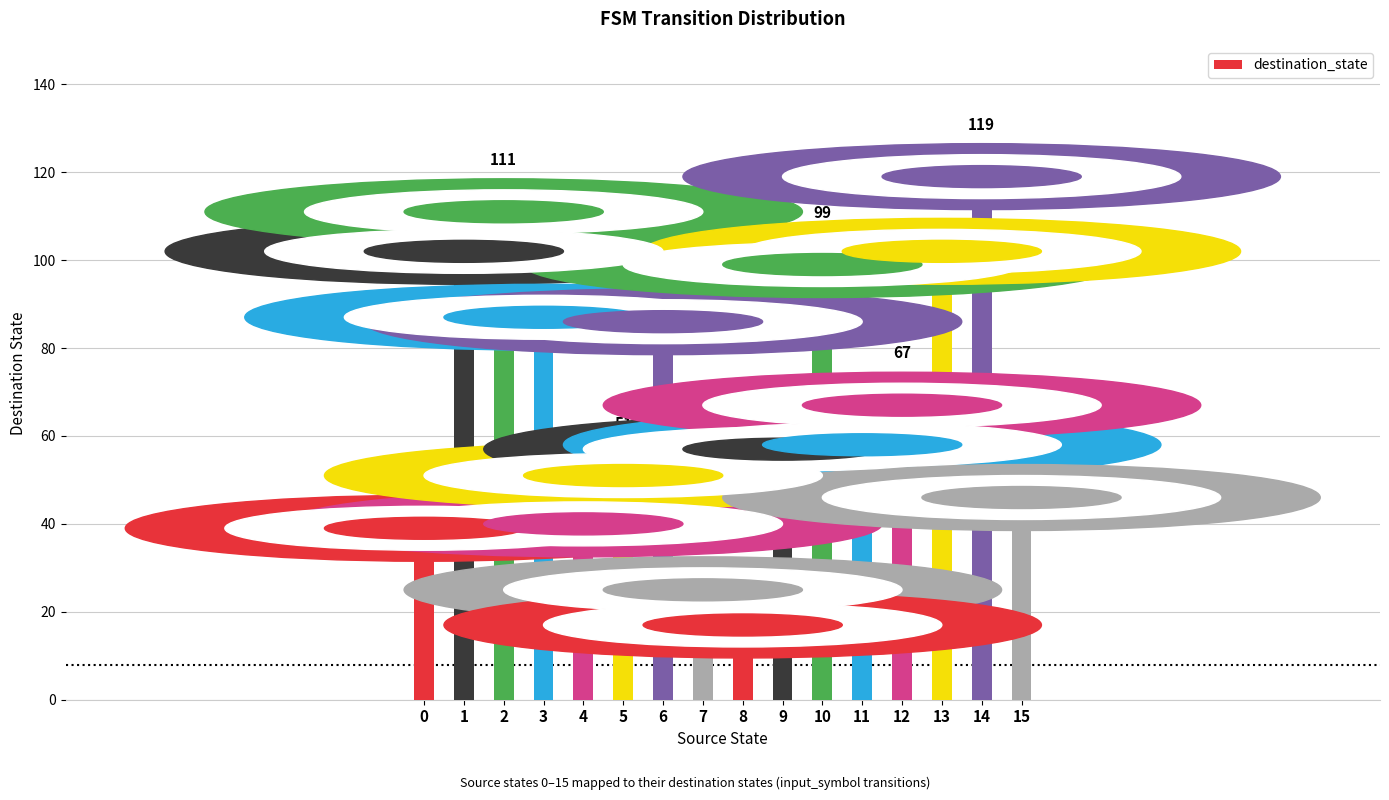

Where does the data first go above 67?

1